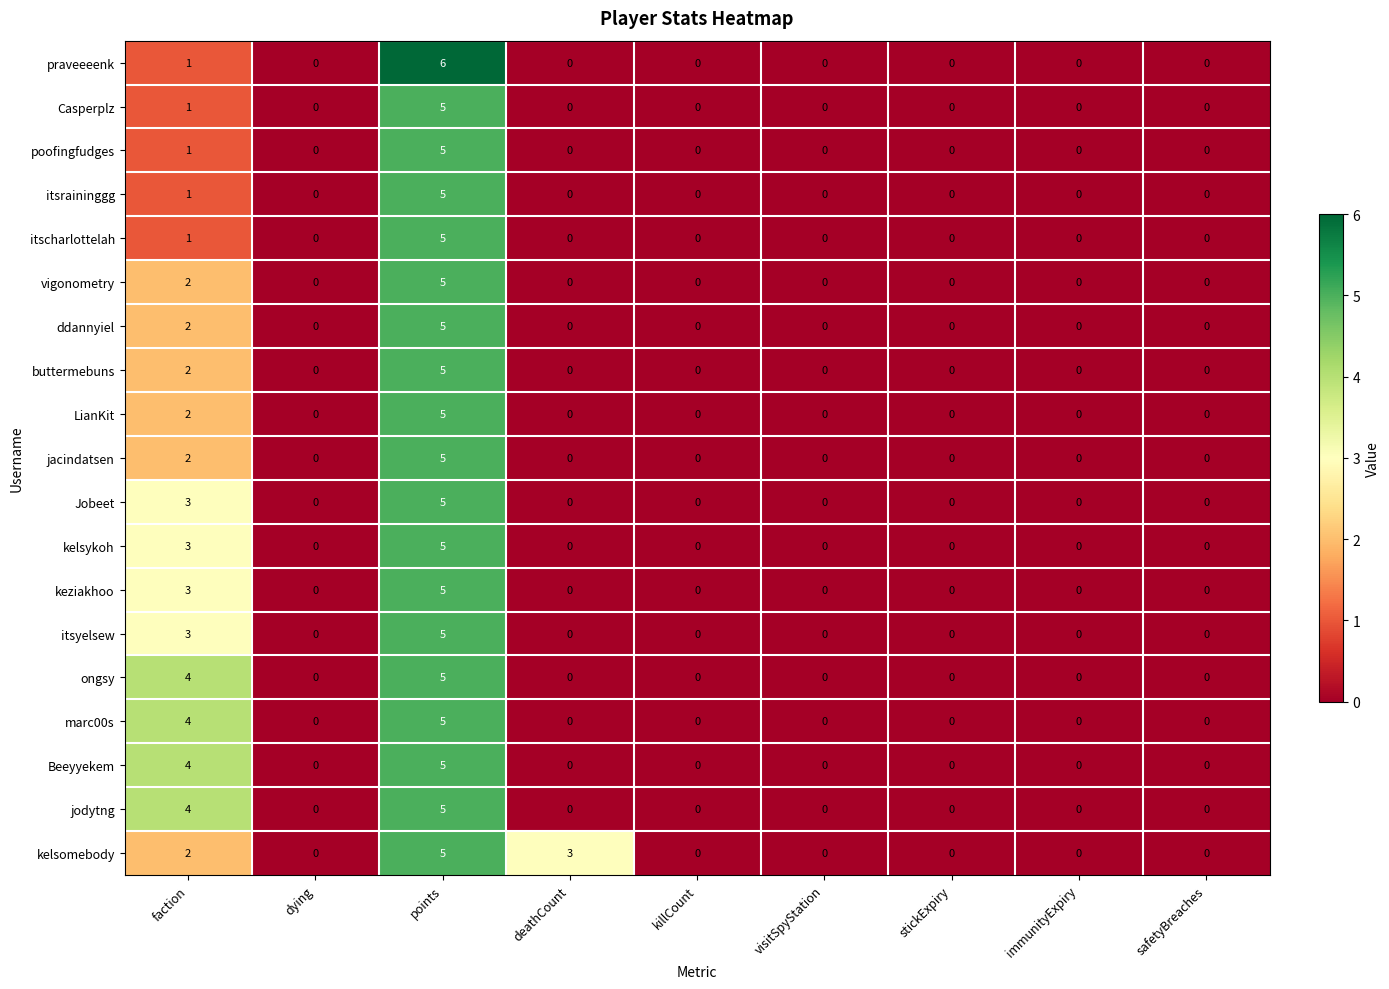

Which series changed the most between dying and points?

praveeeenk